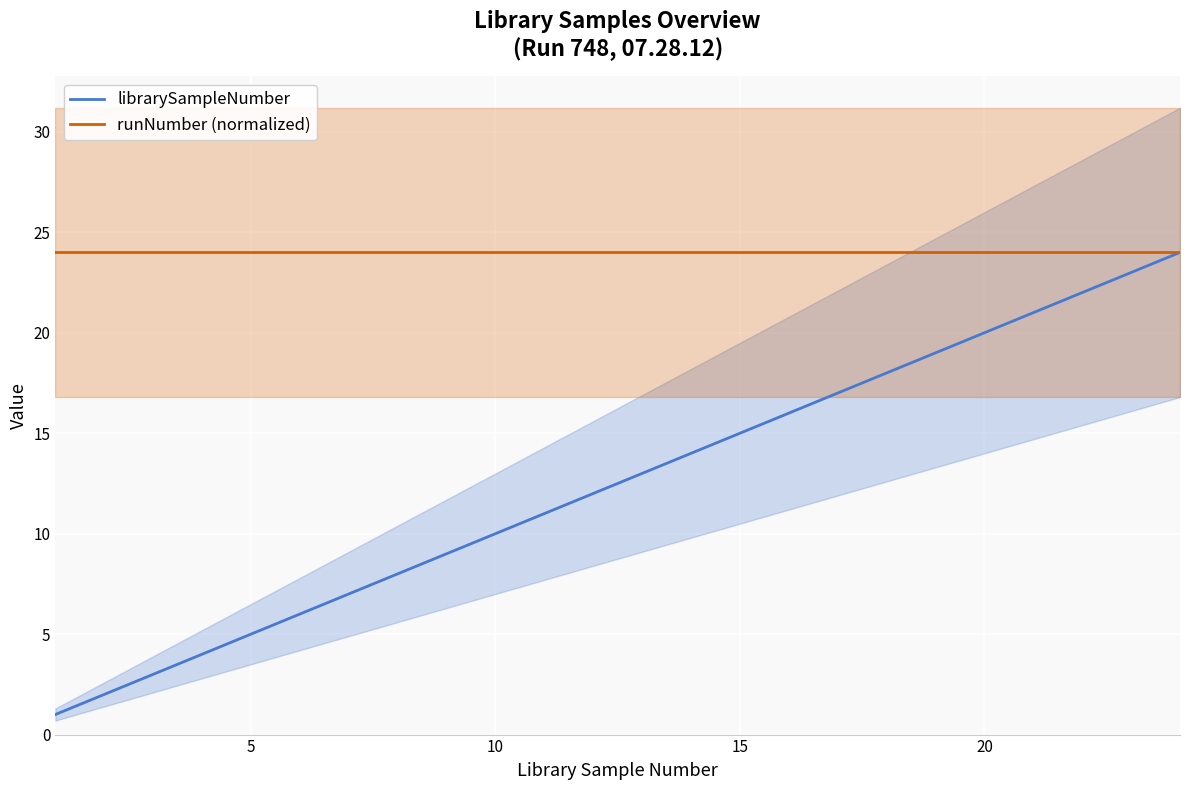

True or false: runNumber (normalized) has a value of 31 at 5.

False